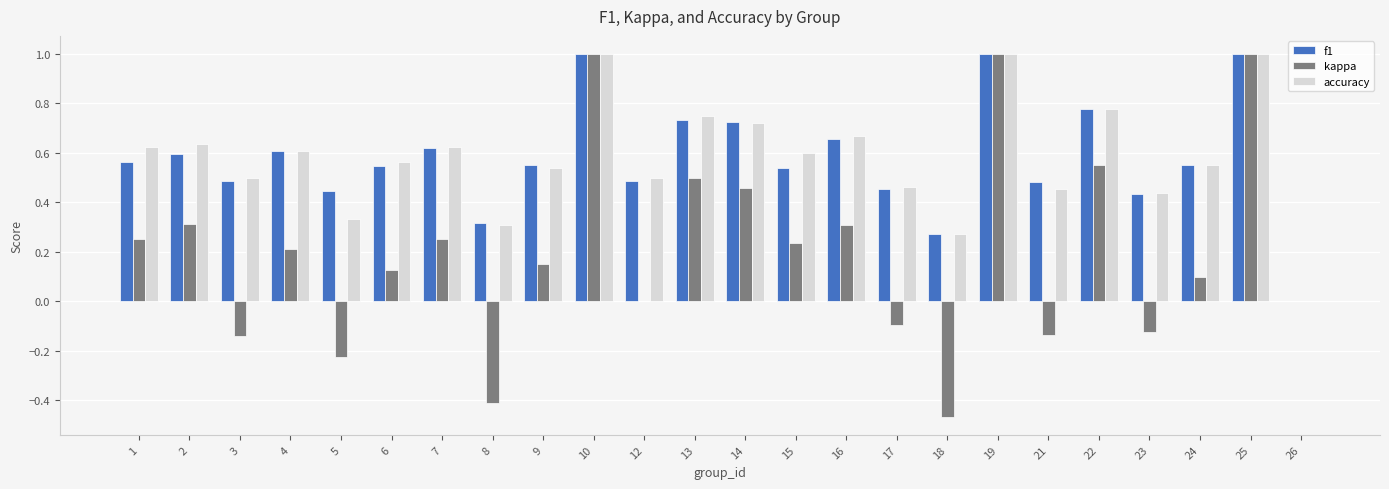

What is the greatest value displayed?

1.0